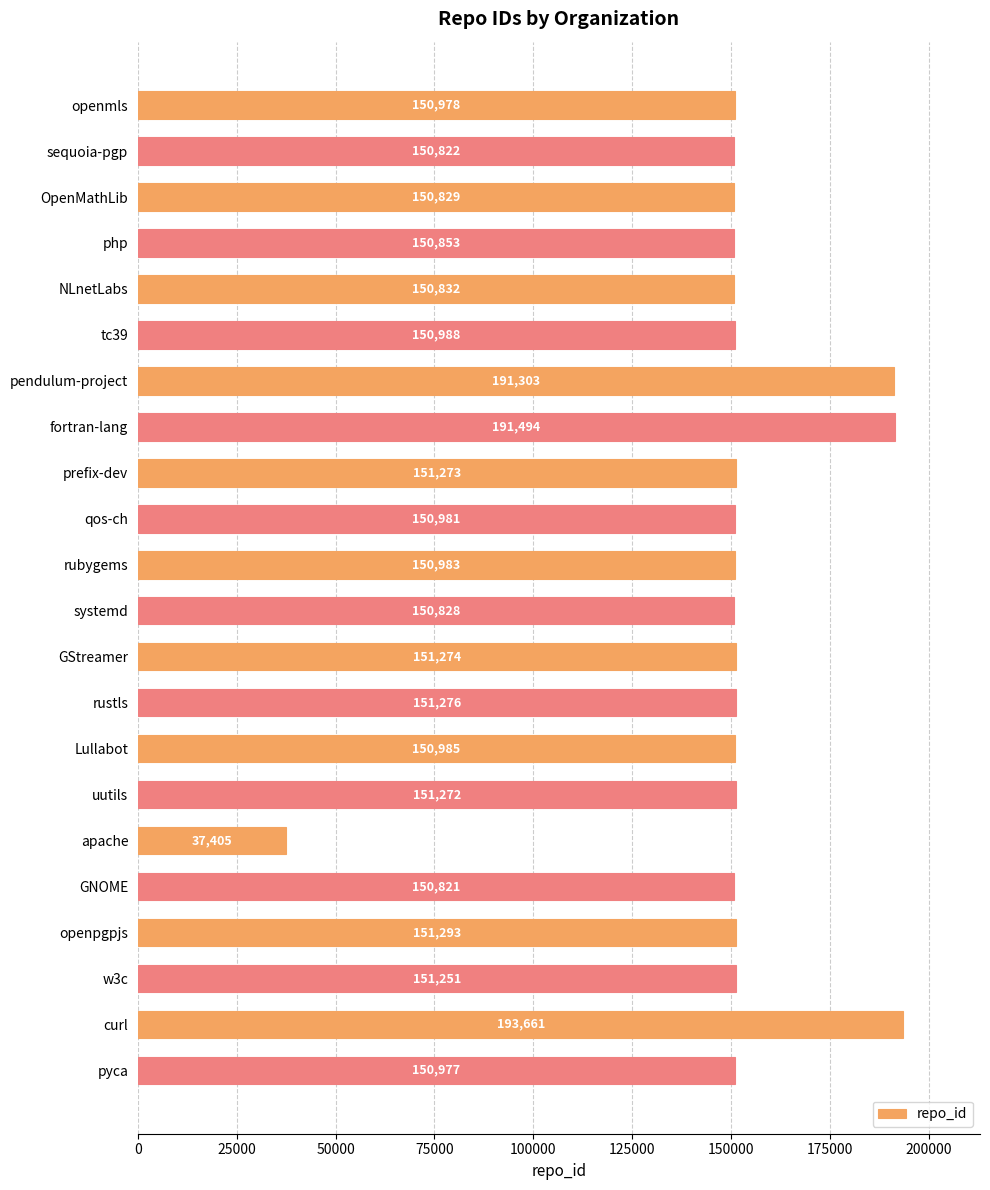

What position from the bottom is w3c?

3